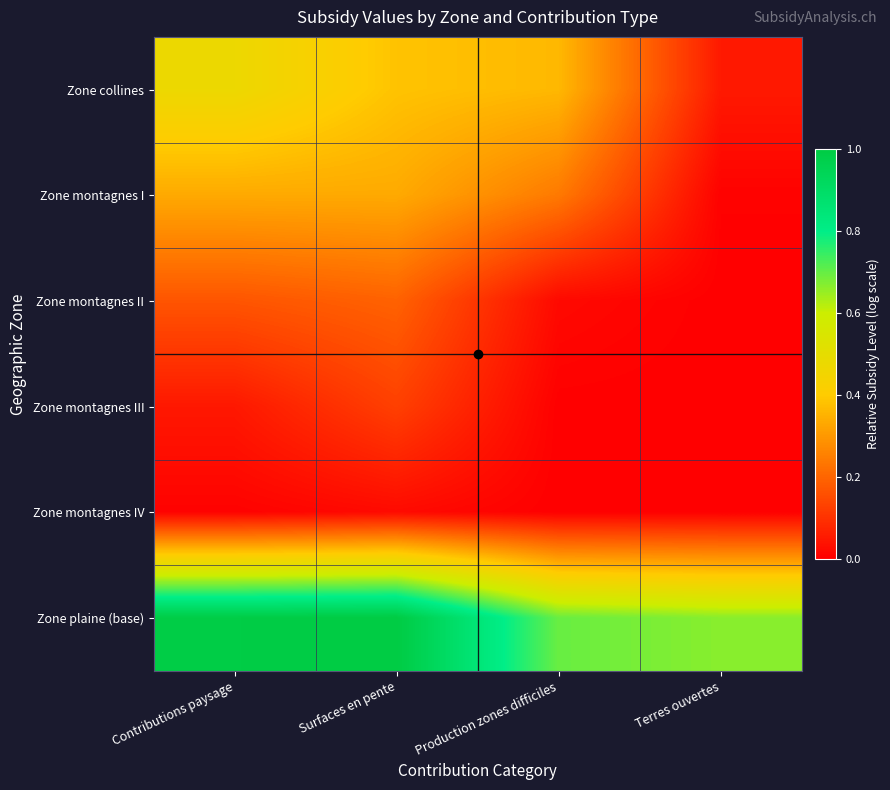

At how many categories does at least one series exceed 0?

4